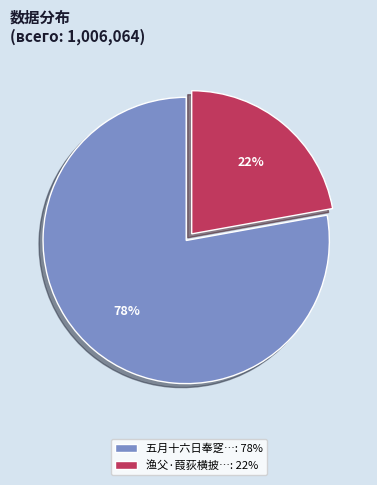

Count the number of slices in the pie.

2